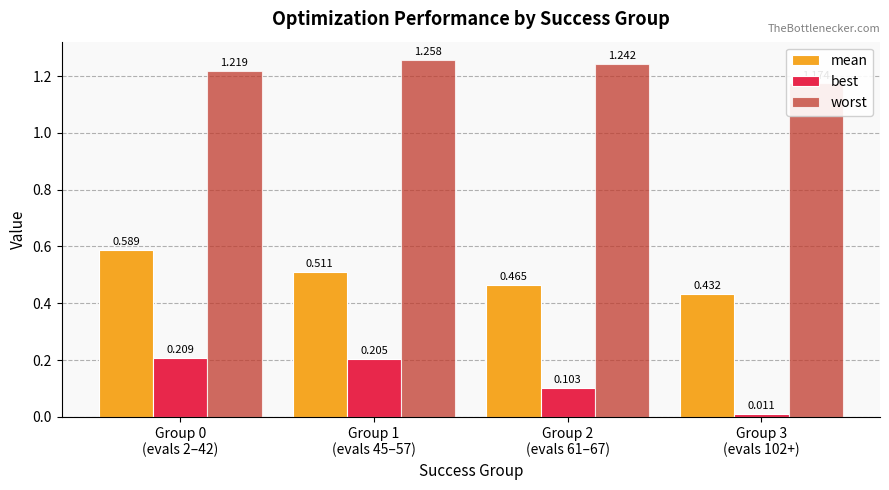

At which label does worst reach its minimum?

Group 3
(evals 102+)